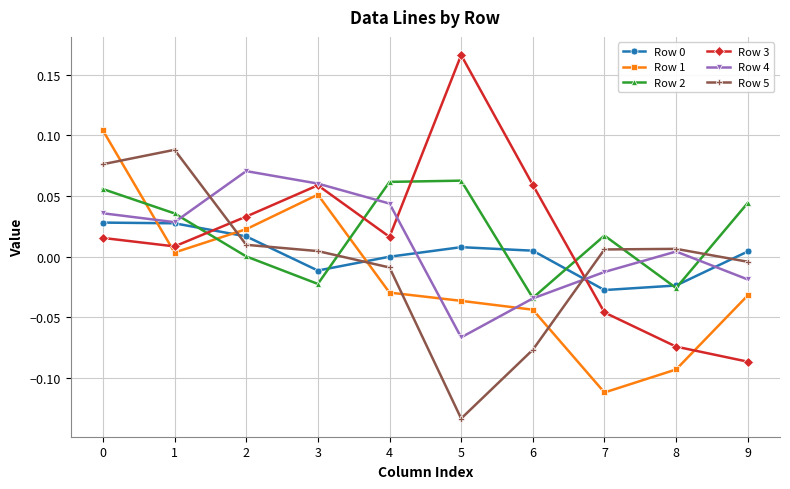

At which category does Row 2 reach its first local valley?

3